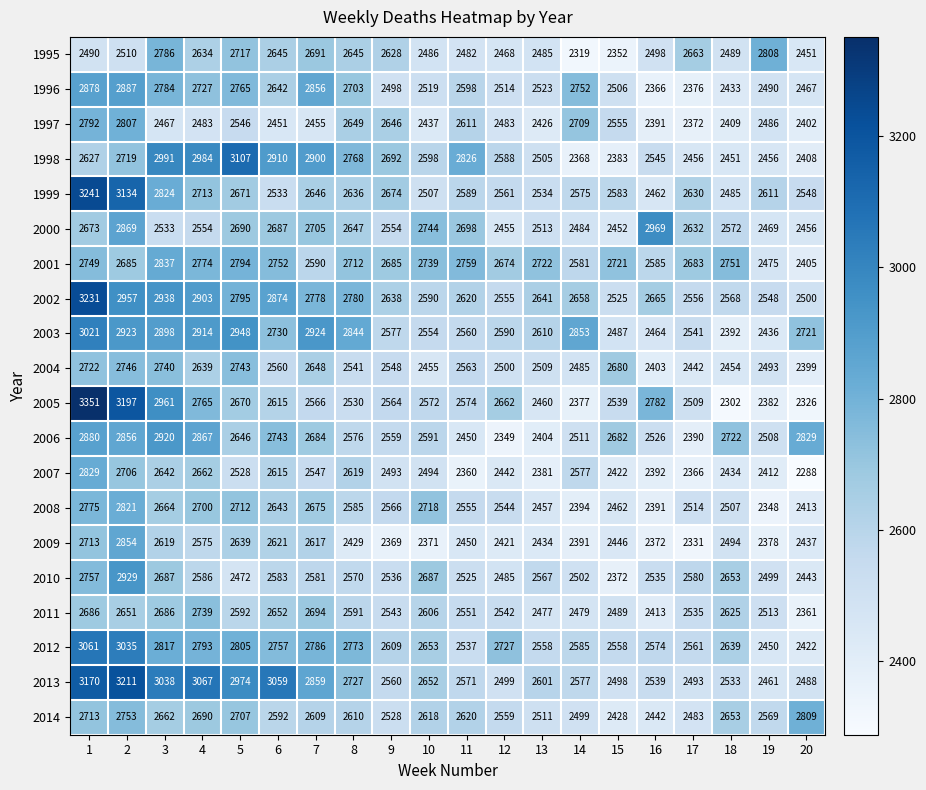

The value of 2010 at 2 is 2929. True or false?

True